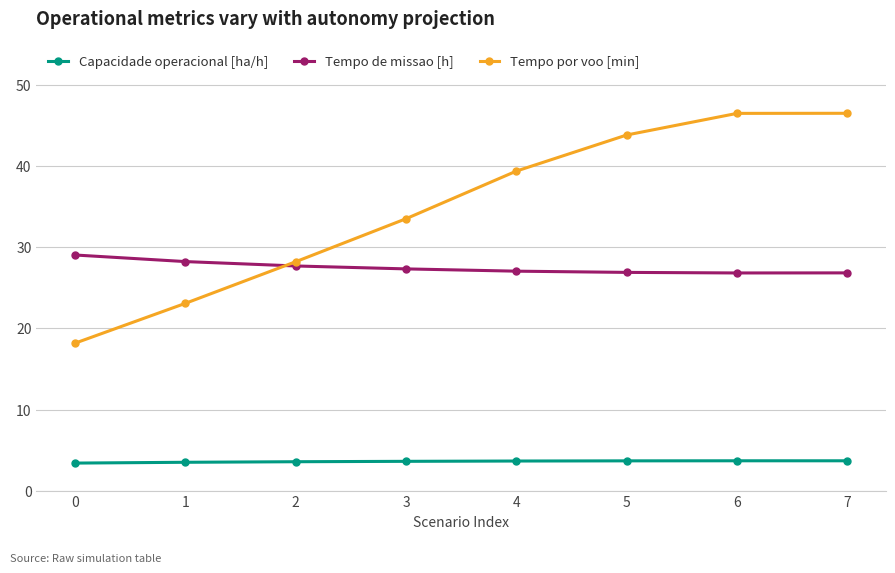

True or false: Tempo por voo [min] and Capacidade operacional [ha/h] cross at least once.

False